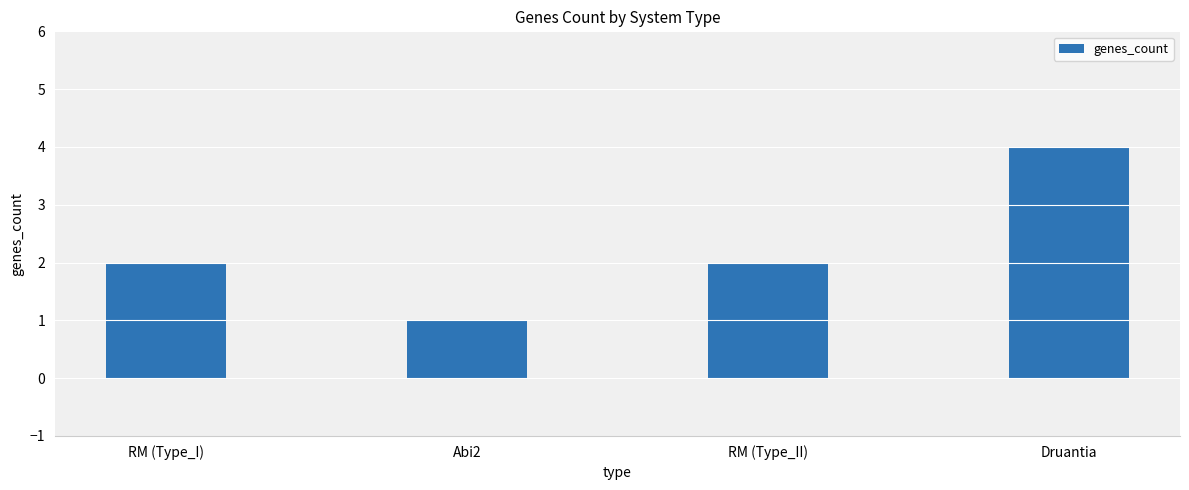

How many distinct data groups are displayed?

1